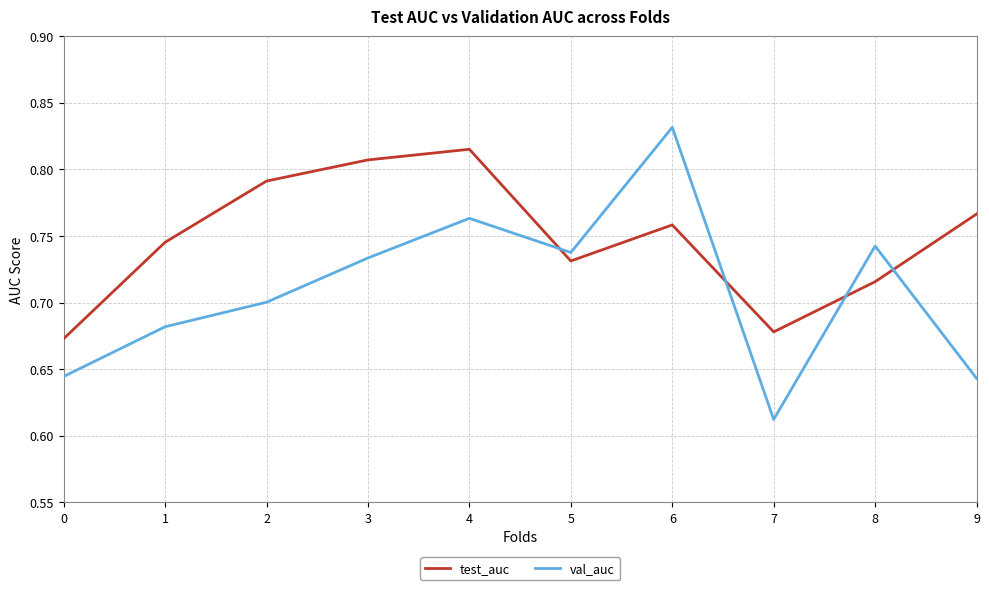

At which category does the chart reach its minimum across all series?

7